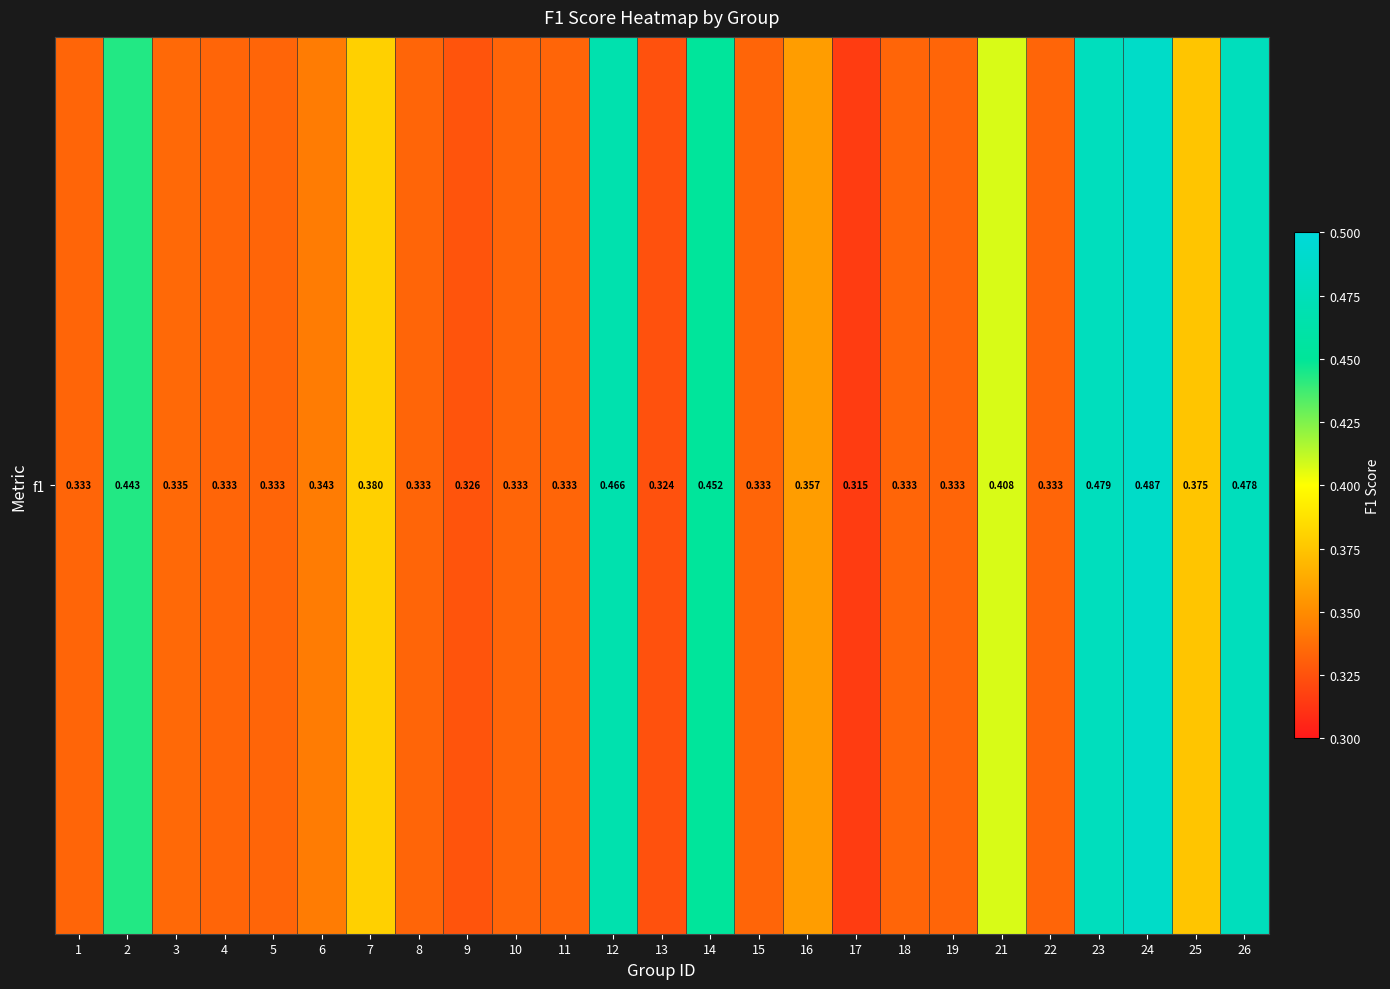

Rank the categories by value from lowest to highest.

17, 13, 9, 1, 4, 5, 8, 10, 11, 15, 18, 19, 22, 3, 6, 16, 25, 7, 21, 2, 14, 12, 26, 23, 24